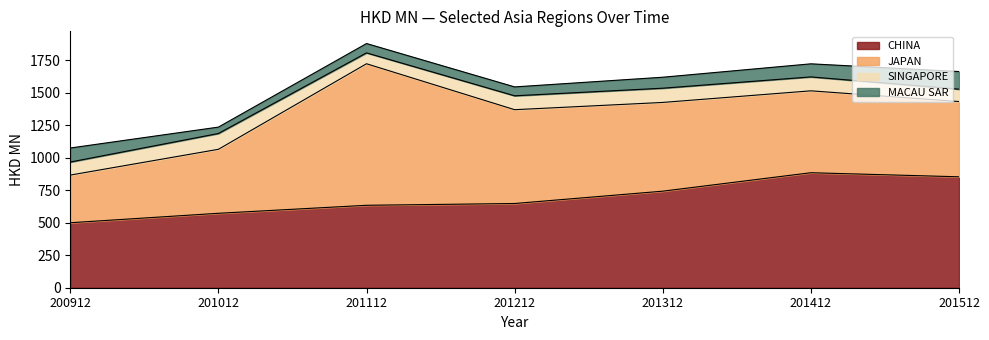

What is the lowest value of the MACAU SAR series?

49.2